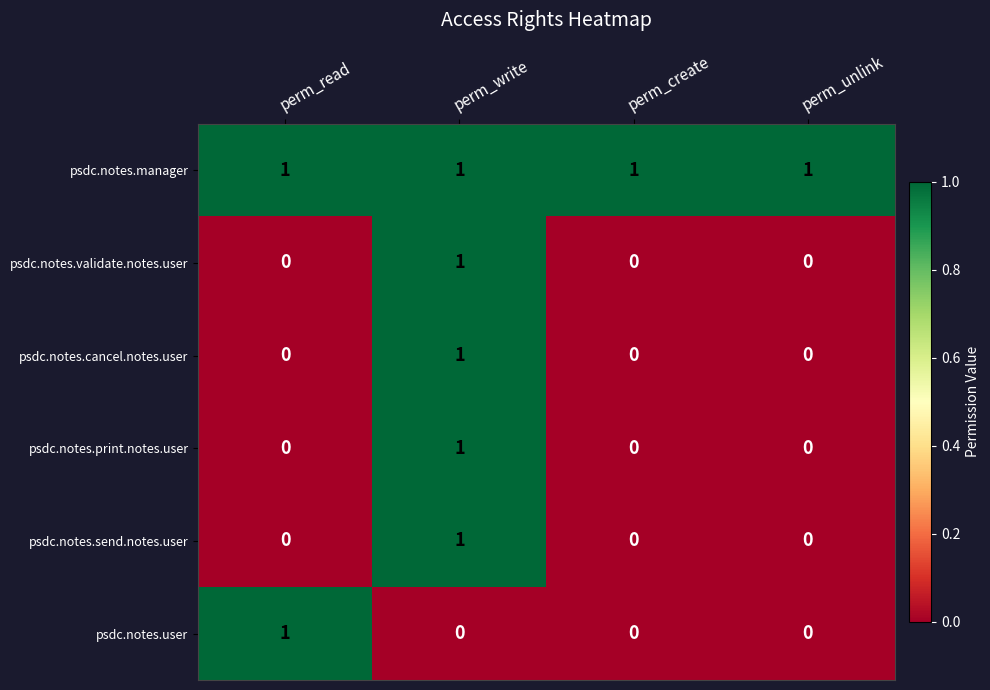

The psdc.notes.send.notes.user series shows 0 at perm_unlink. True or false?

True